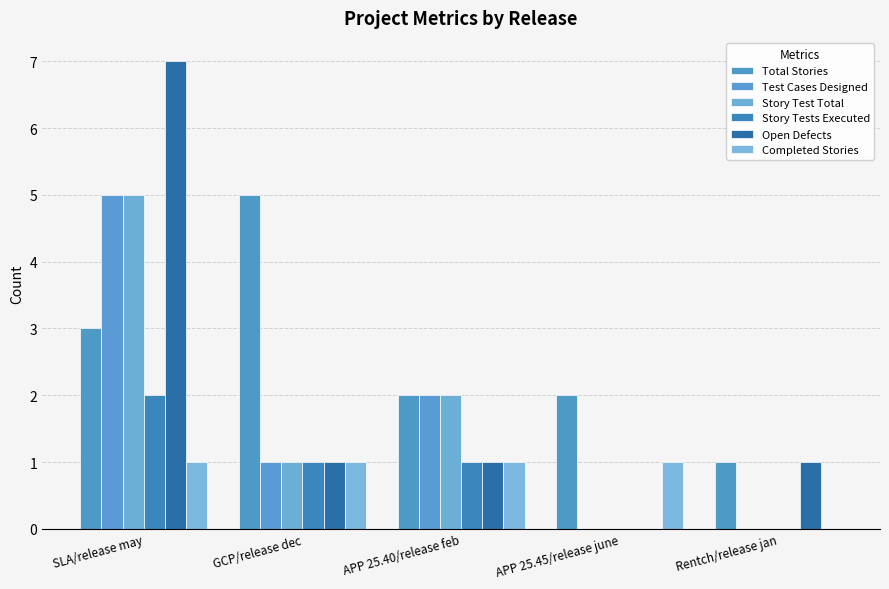

How many values in Completed Stories are above zero?

4